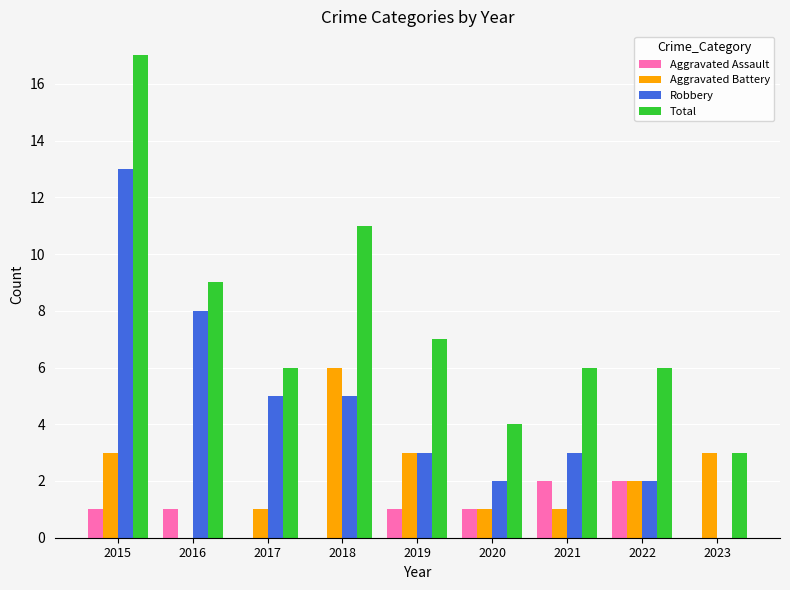

At which label does Robbery reach its peak?

2015